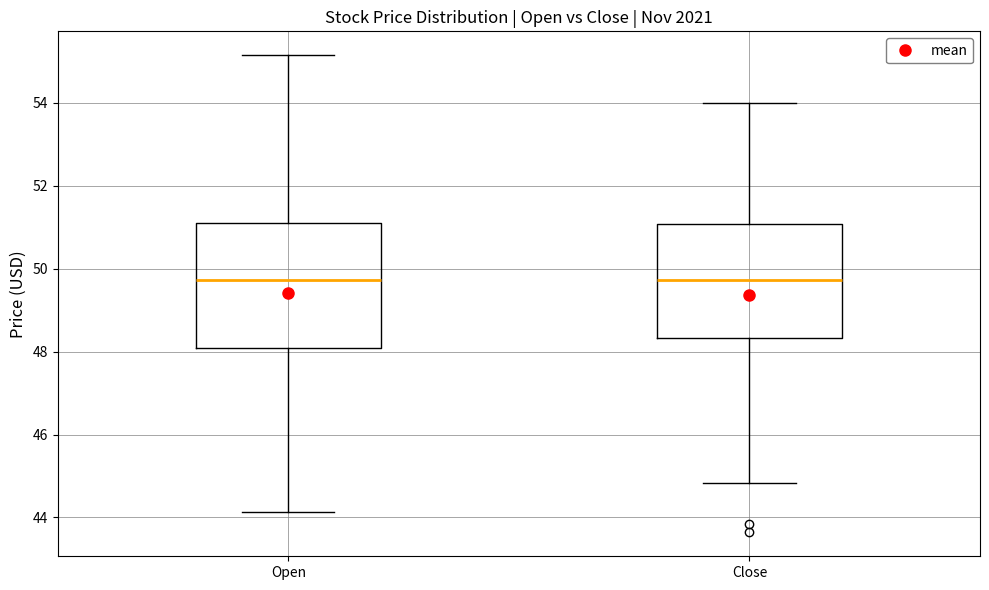

Reading left to right, transcribe this box plot: for each box, give where its median line is, the range the box spans, and where its two whiskers end, as read against the y-axis. The values are not printed on the chart, so give them approximately, as read against the axis.

Open: median 49.8, box 48.0 to 51.2, whiskers 44.2 to 55.2
Close: median 49.8, box 48.4 to 51.0, whiskers 44.8 to 54.0